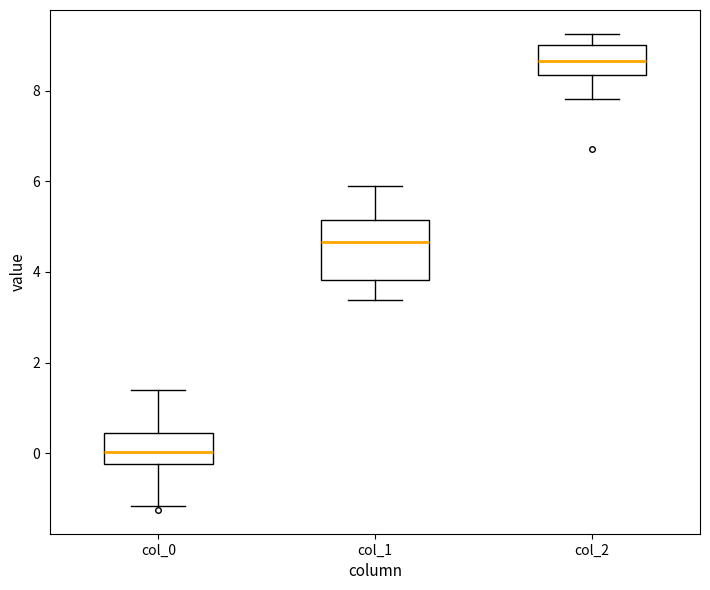

Where does the lower whisker of the box for col_2 end on the y-axis? The values are not printed on the chart, so give them approximately, as read against the axis.

7.8